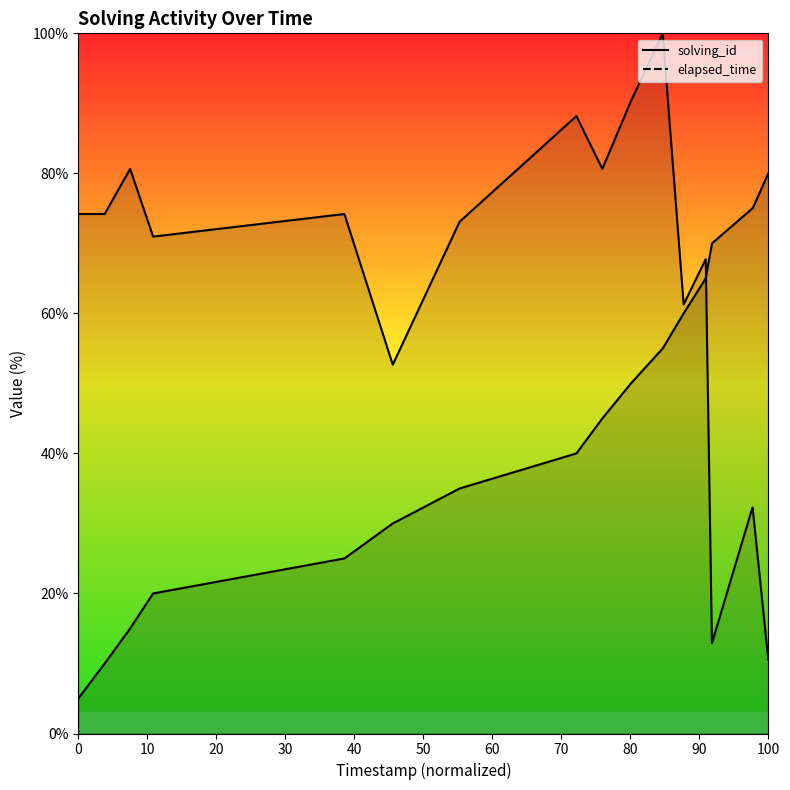

True or false: solving_id has more than 2 interior local peaks.

False